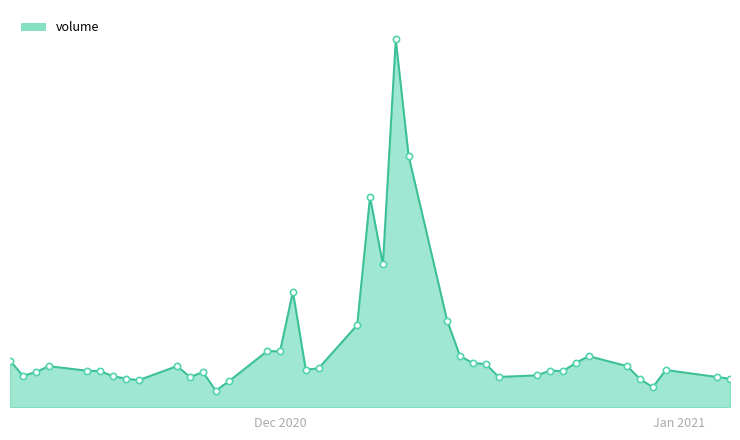

Where is the data nearest to the value 51003?

2020-12-08